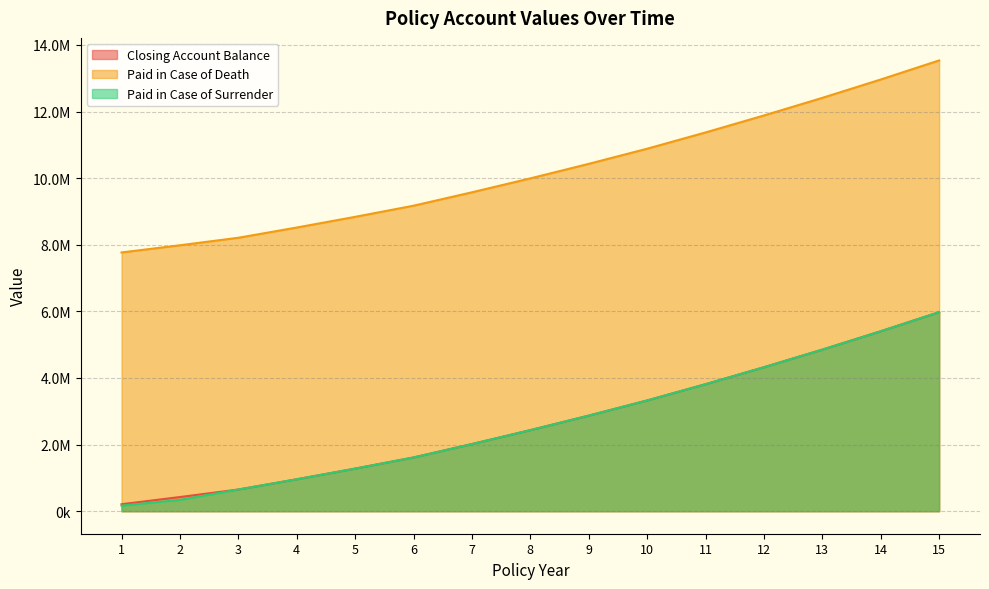

How many values in the Paid in Case of Death series exceed 9993439?

8